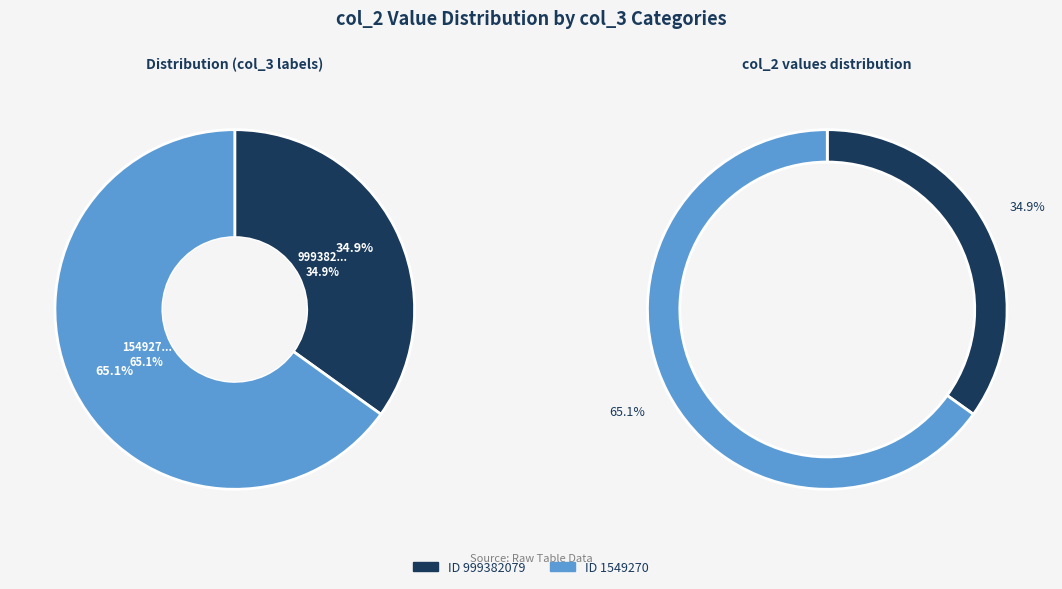

Rank the categories by value from lowest to highest.

999382079, 1549270